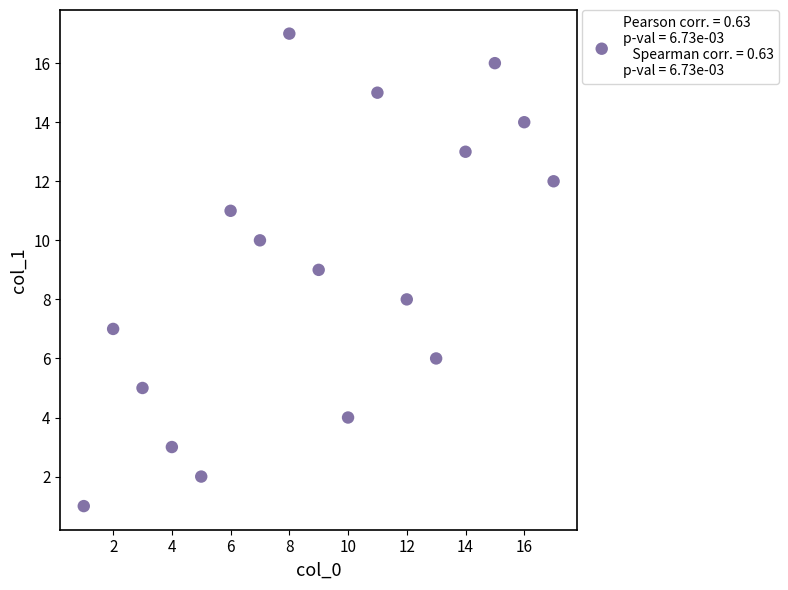

What is the range of X values (max minus min)?

16